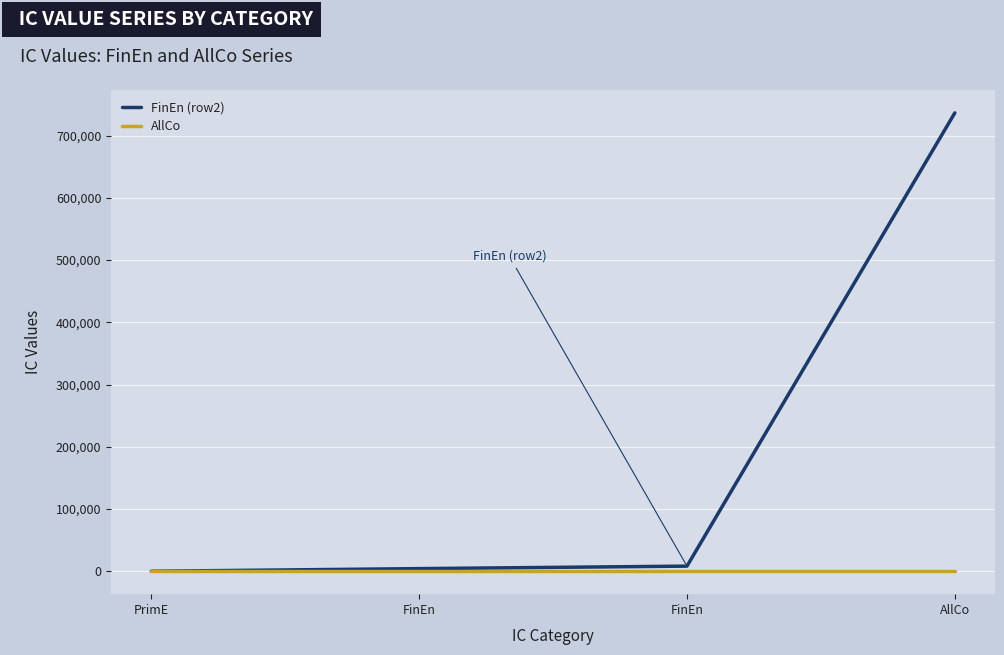

What is the label of the 3rd point from the left?

FinEn